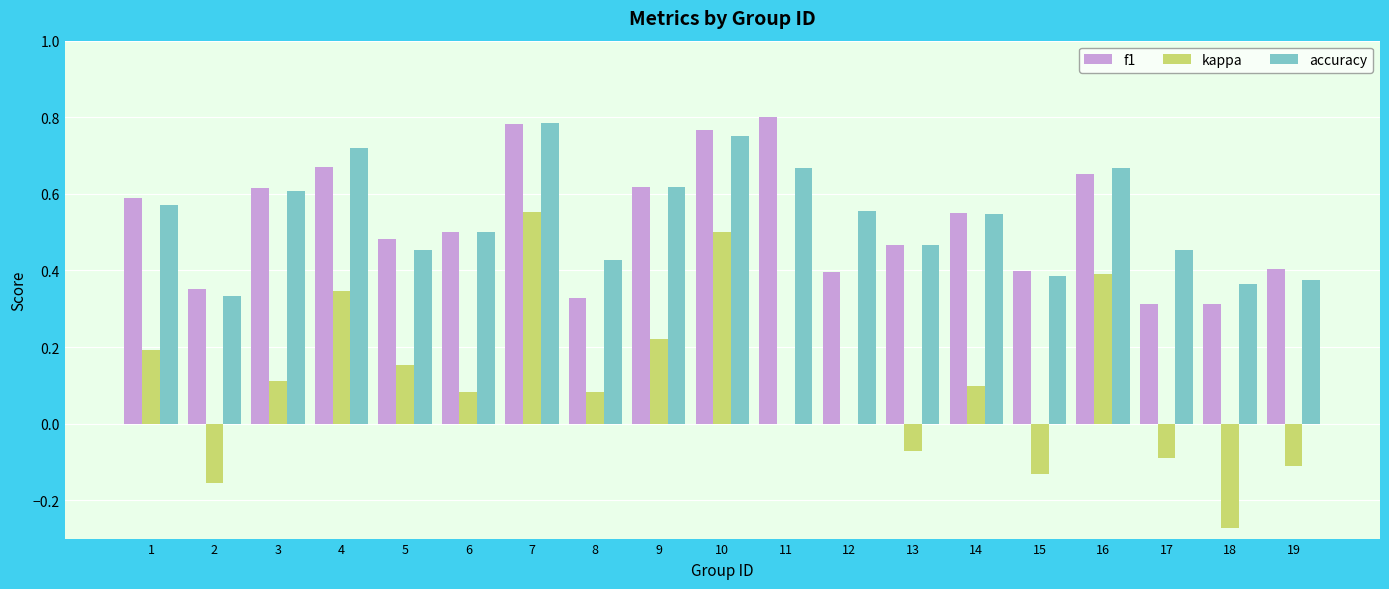

The f1 series shows 0.8 at 6. True or false?

False